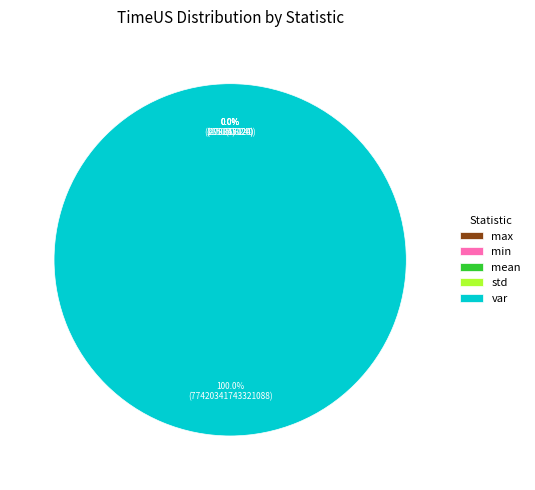

True or false: mean accounts for 0% of the total.

True